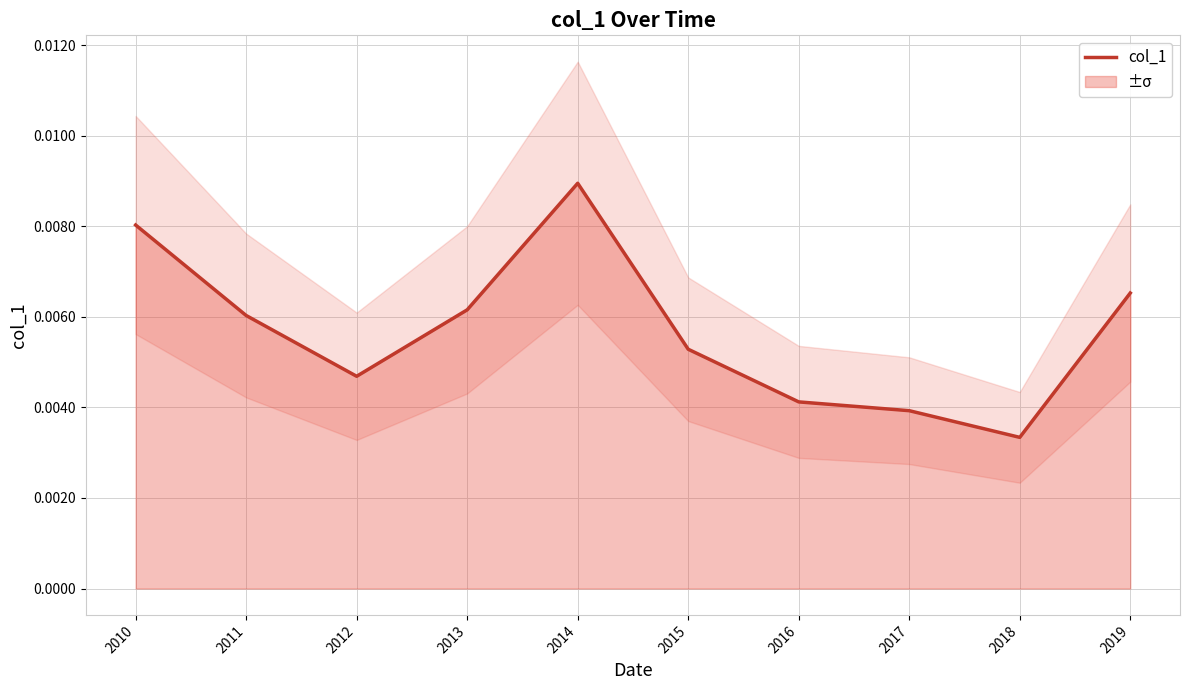

Rank the categories by value from lowest to highest.

2018, 2017, 2016, 2012, 2015, 2011, 2013, 2019, 2010, 2014